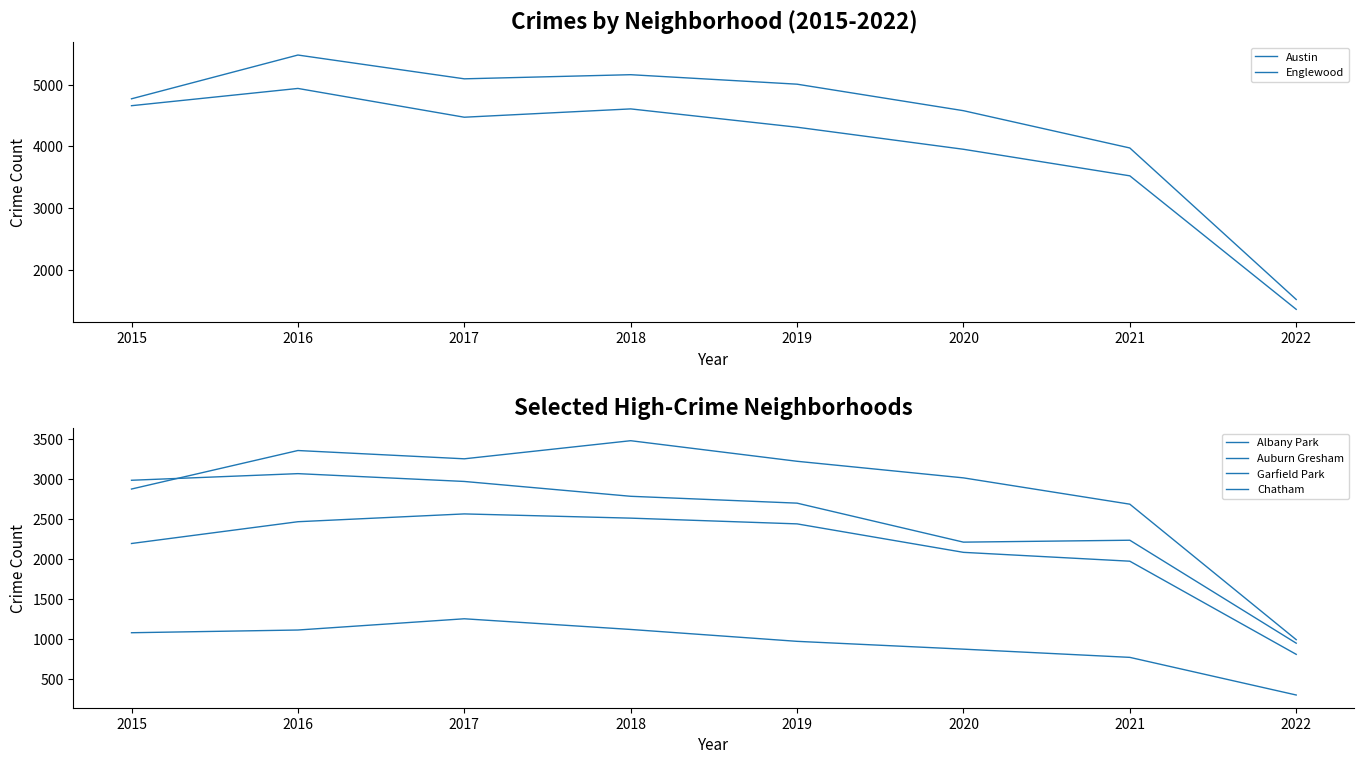

True or false: Auburn Gresham and Albany Park intersect in this chart.

False